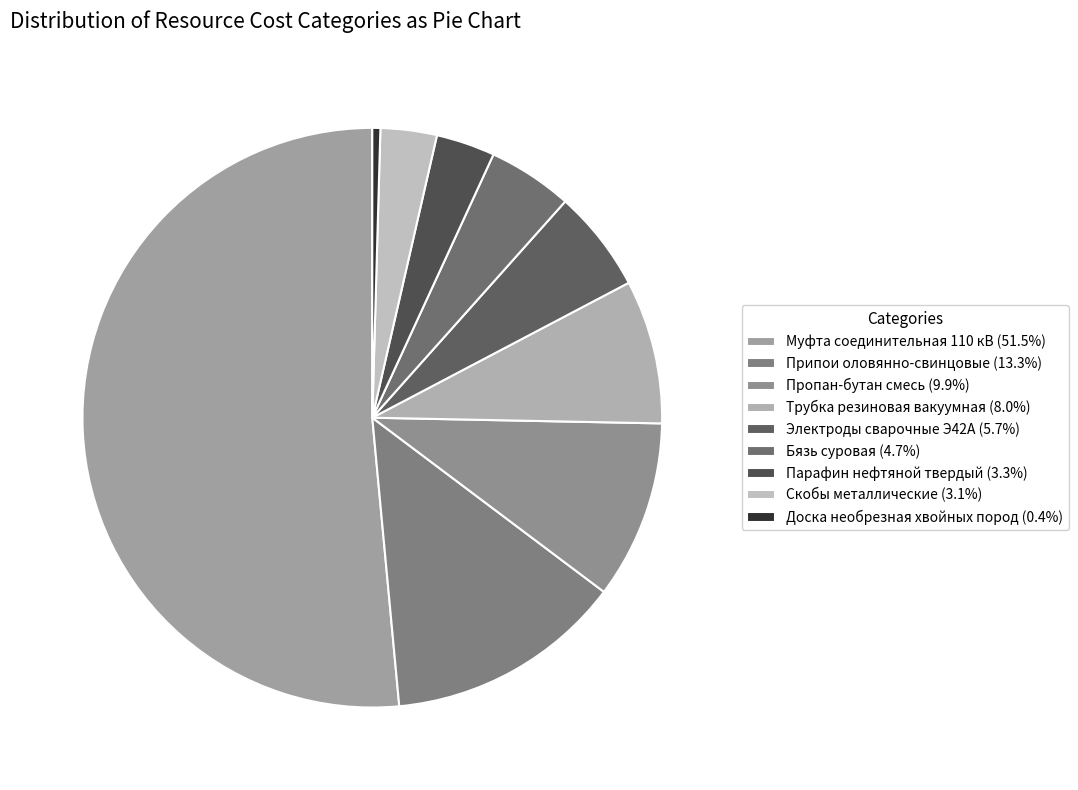

Approximately how many times larger is the value at Припои оловянно-свинцовые compared to Трубка резиновая вакуумная?

1.7